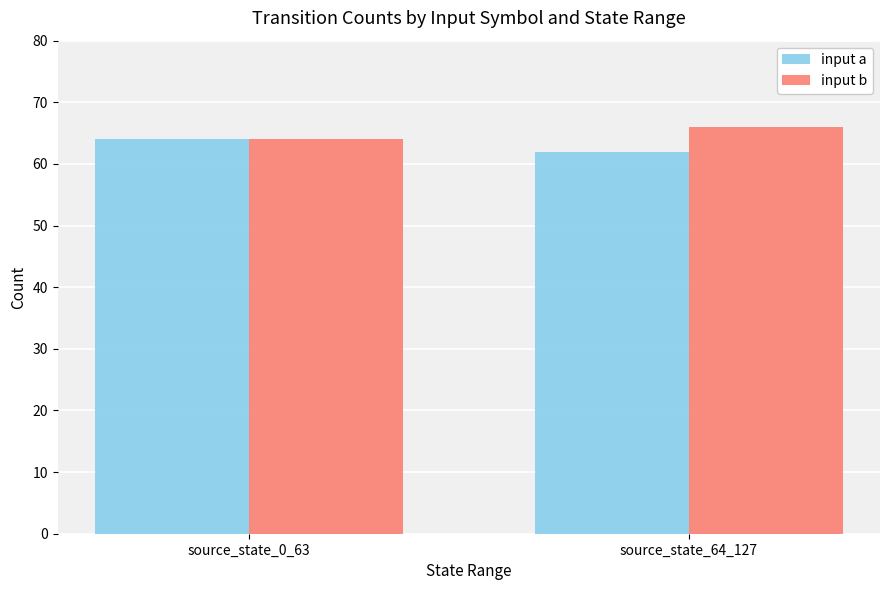

What is the average value of the input a series?

63